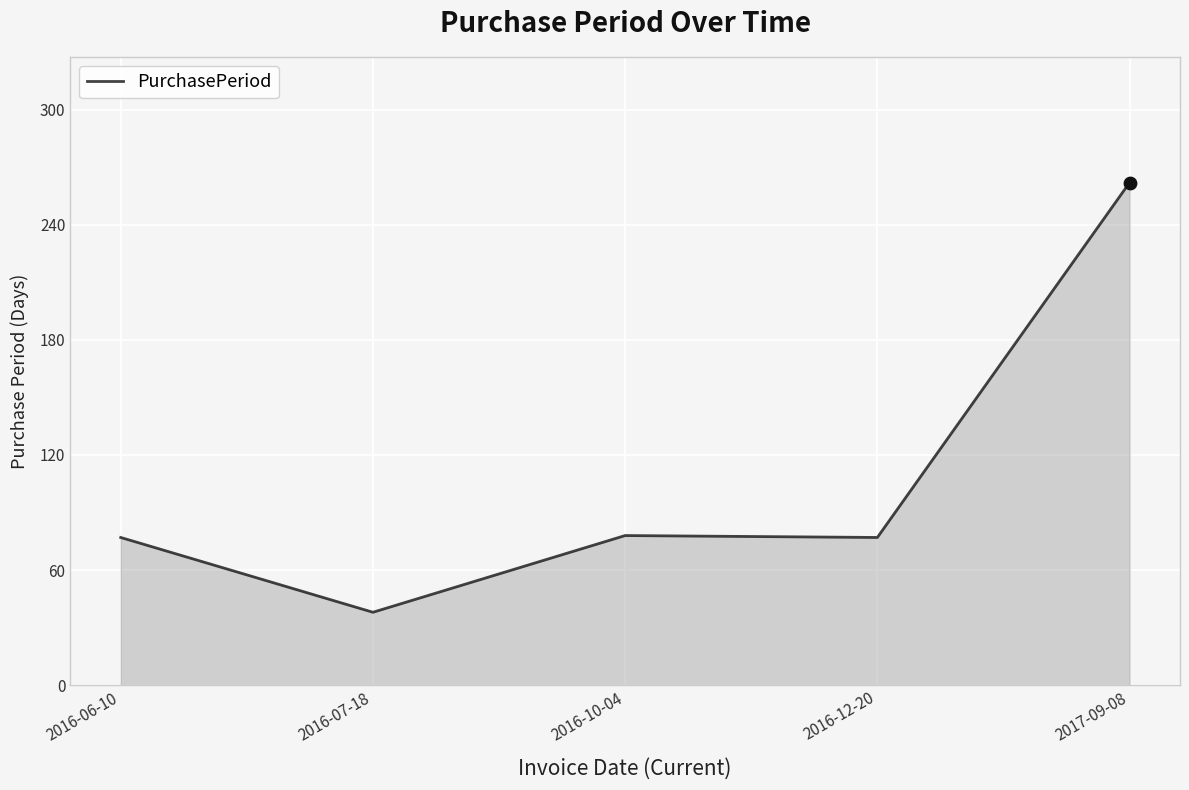

What is the change in value from 2016-10-04 to 2016-12-20?

-1